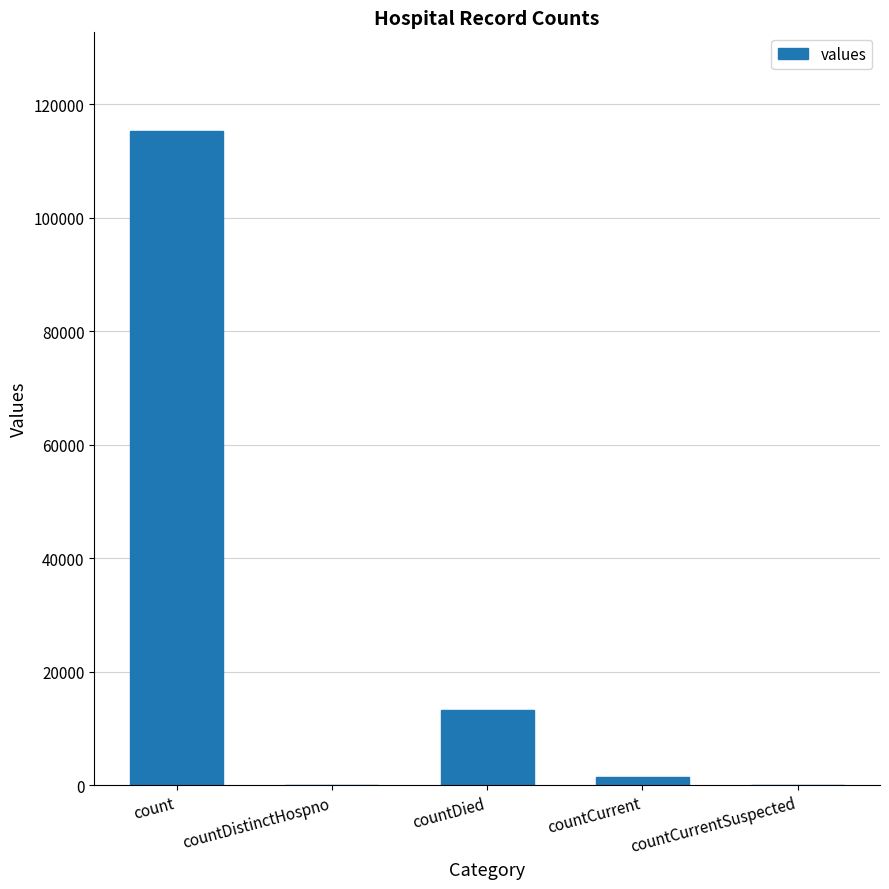

What is the greatest value displayed?

115379